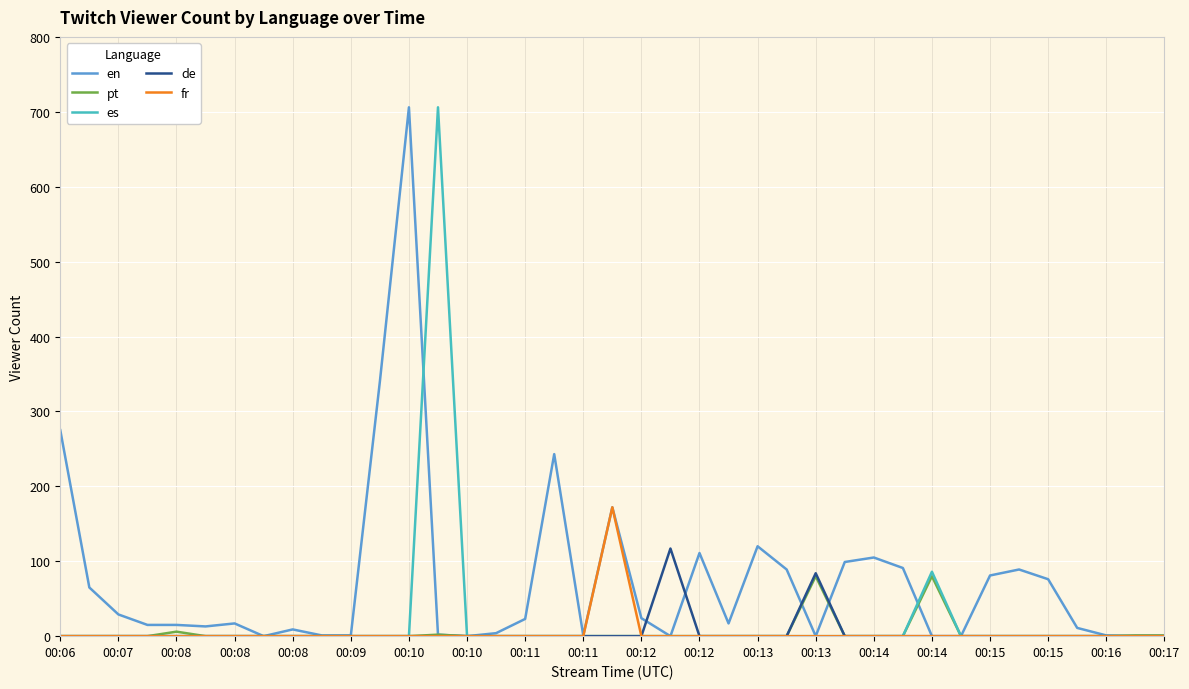

What are all the series names shown in the legend?

en, pt, es, de, fr